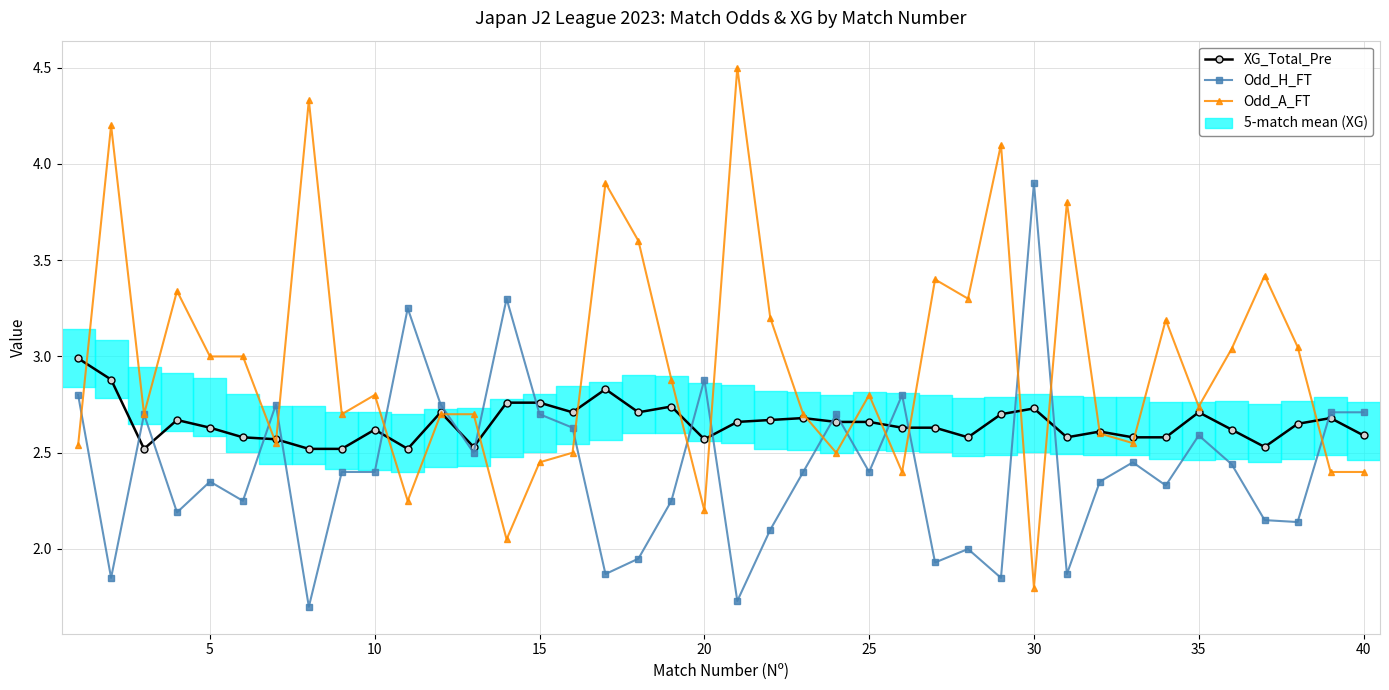

What is the sum of all XG_Total_Pre values?

106.1